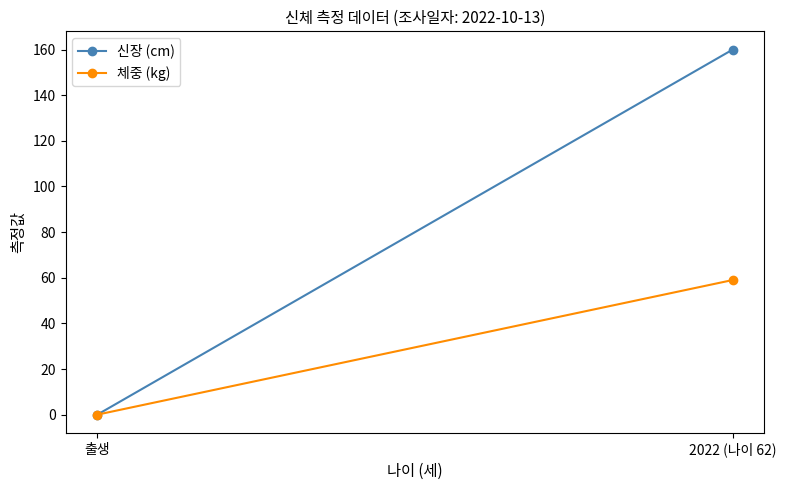

Reading left to right, list all the values displayed in this chart.

신장 (cm): 출생=0	2022 (나이 62)=160
체중 (kg): 출생=0	2022 (나이 62)=59